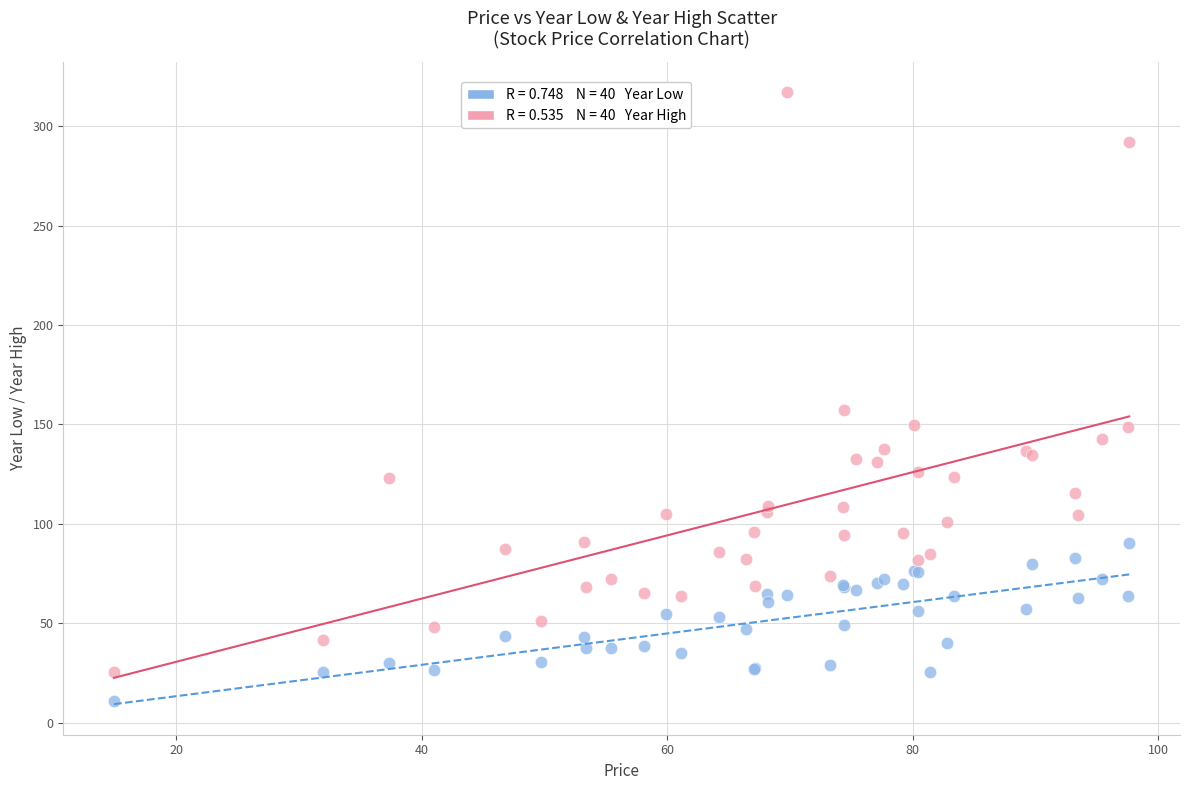

Across all series, what Y value is closest to 163?

157.0